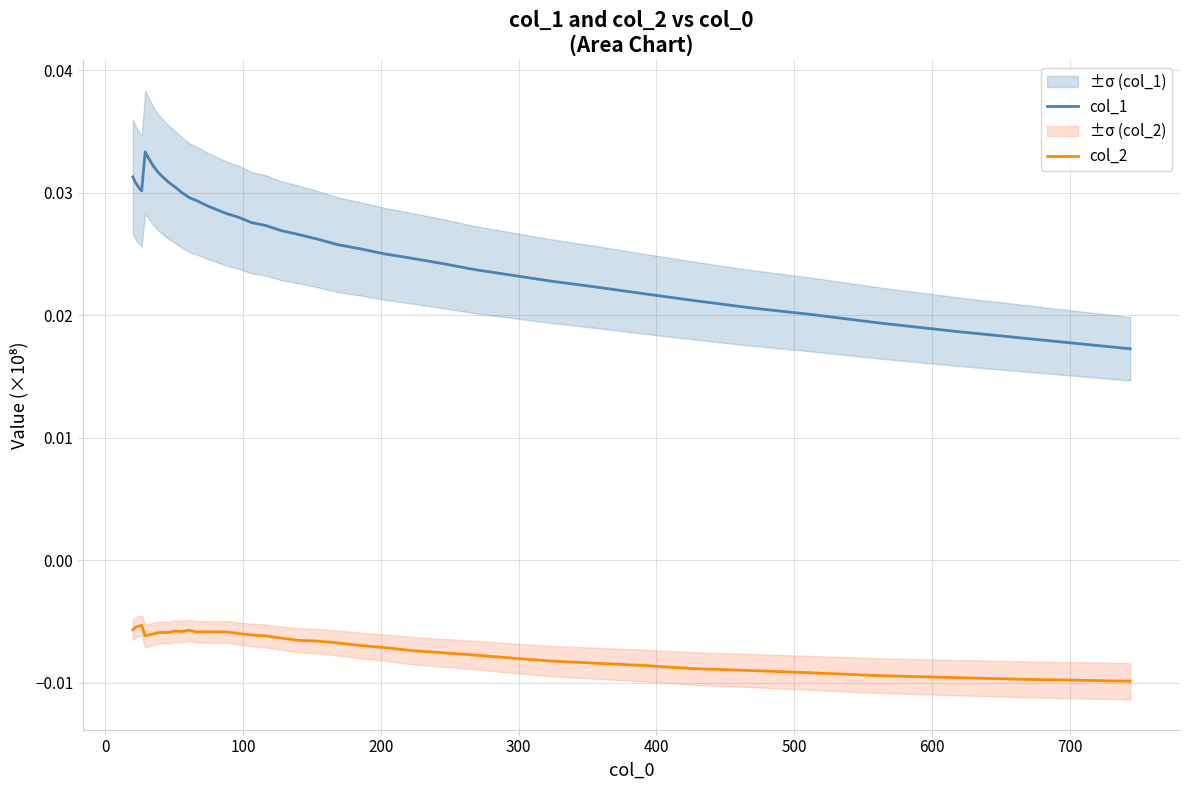

What is the sum of all col_2 values?

-0.3